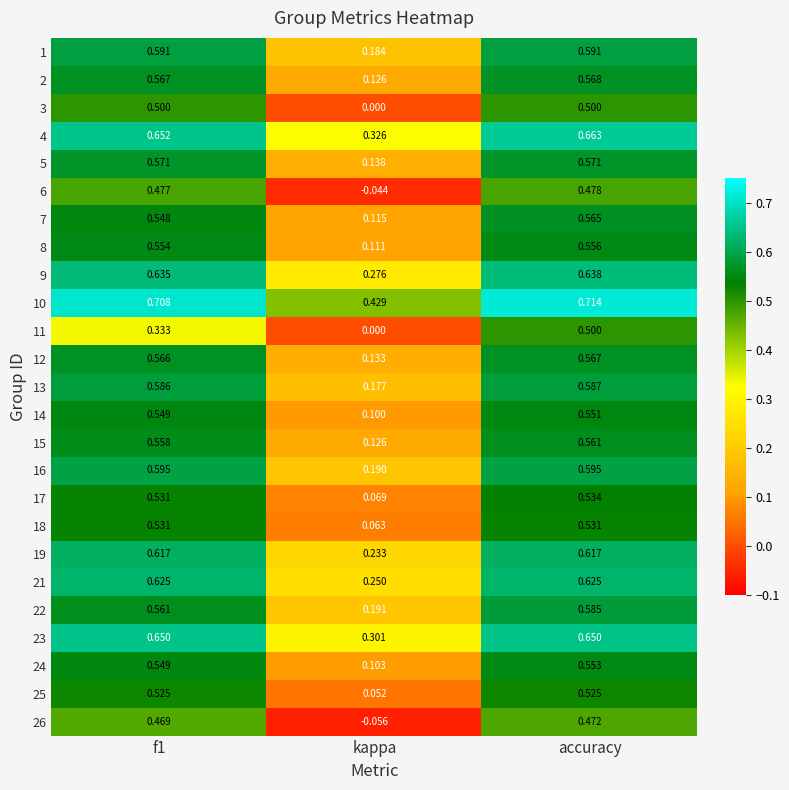

At which category is the sum across all series the highest?

accuracy